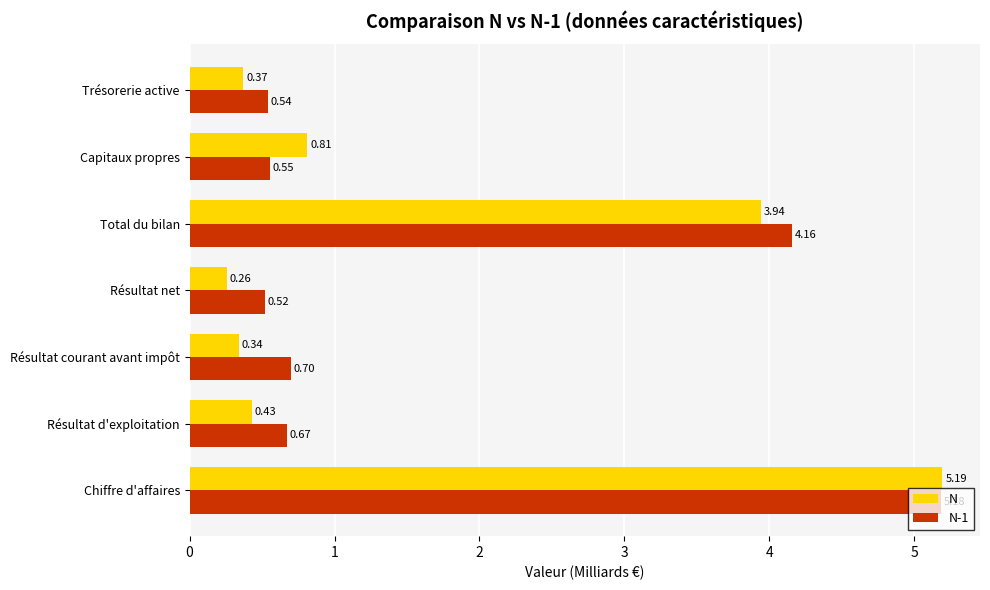

At how many categories does at least one series exceed 4?

2